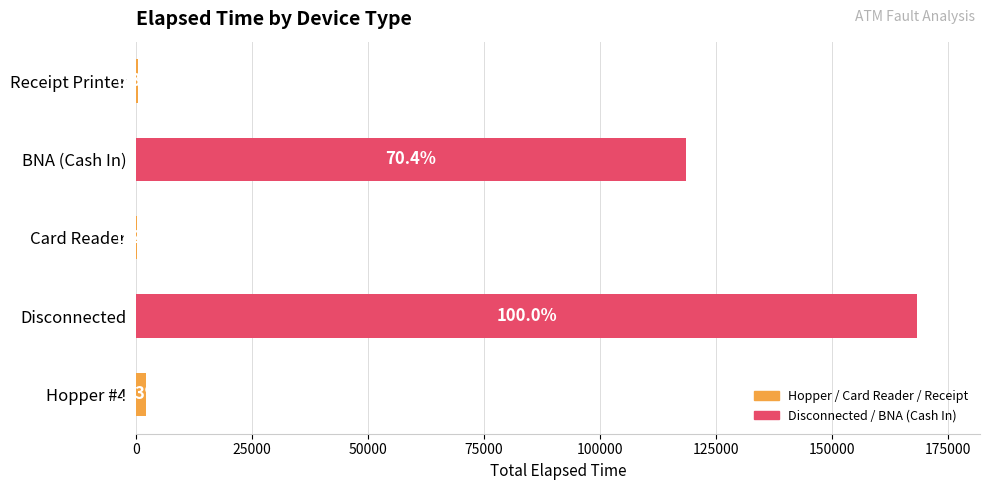

Are the bars horizontal?

Yes